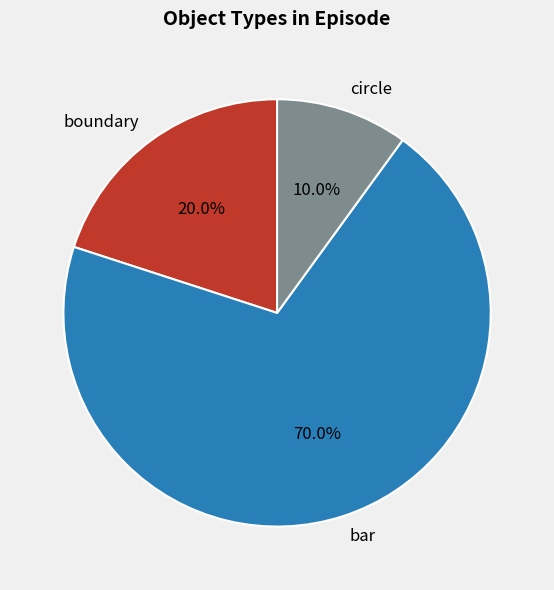

True or false: boundary accounts for 20% of the total.

True